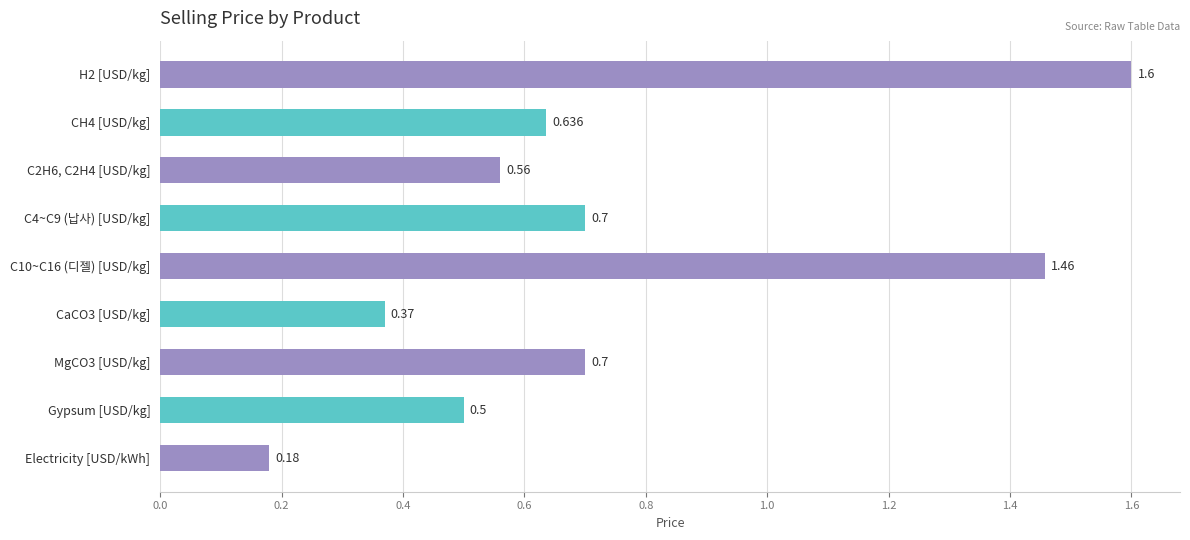

Are the bars horizontal?

Yes